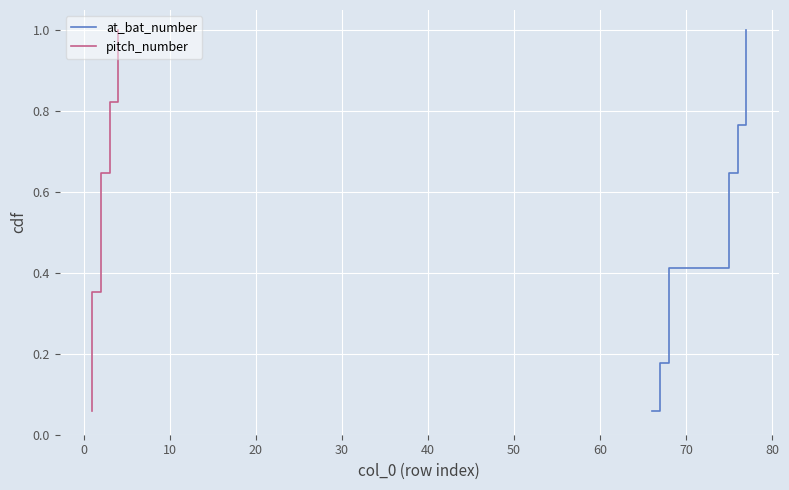

How many categories are shown in the chart?

17